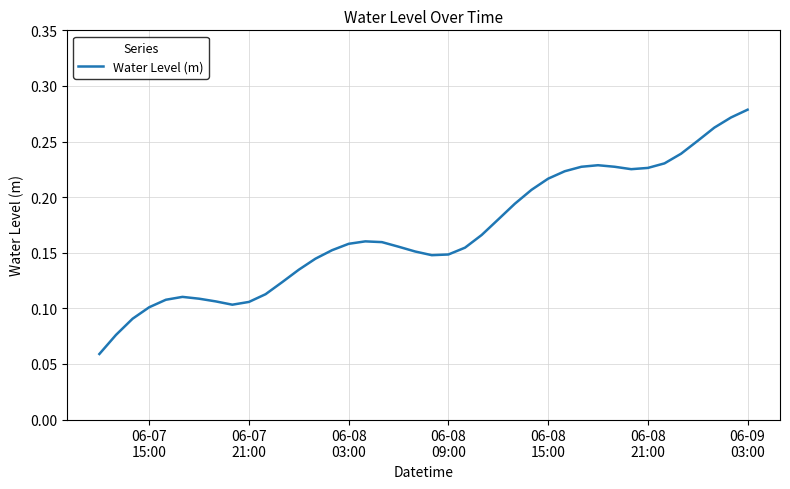

Does the chart have visible grid lines?

Yes